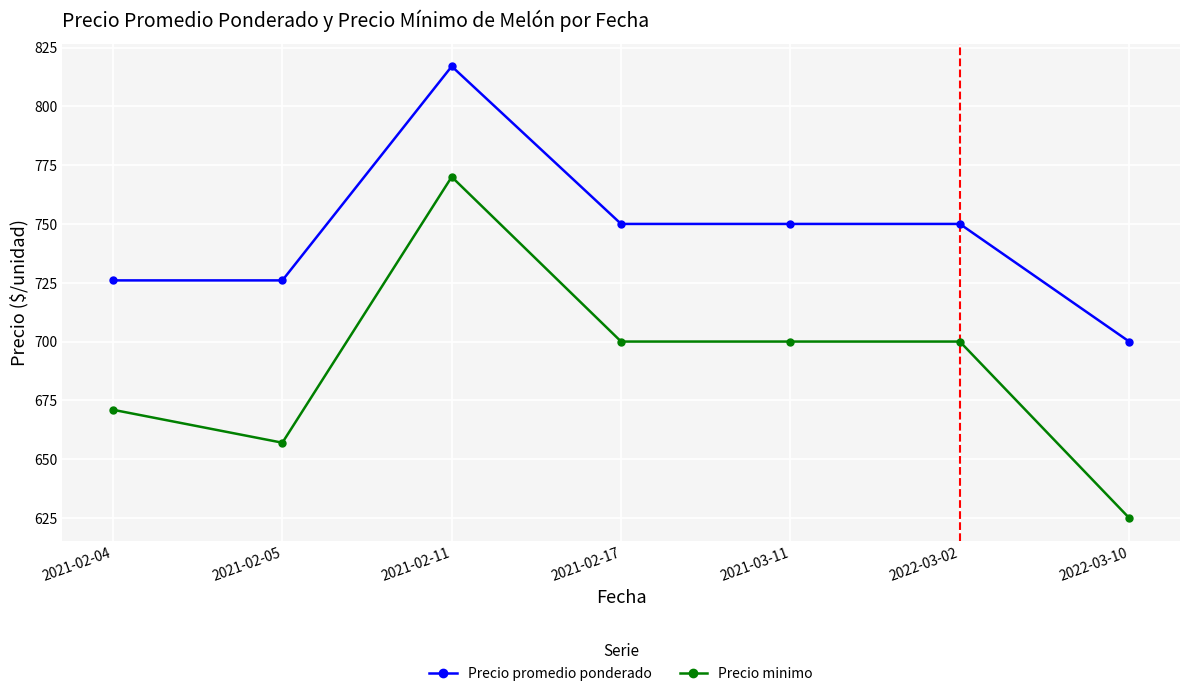

At which category does the chart reach its peak across all series?

2021-02-11